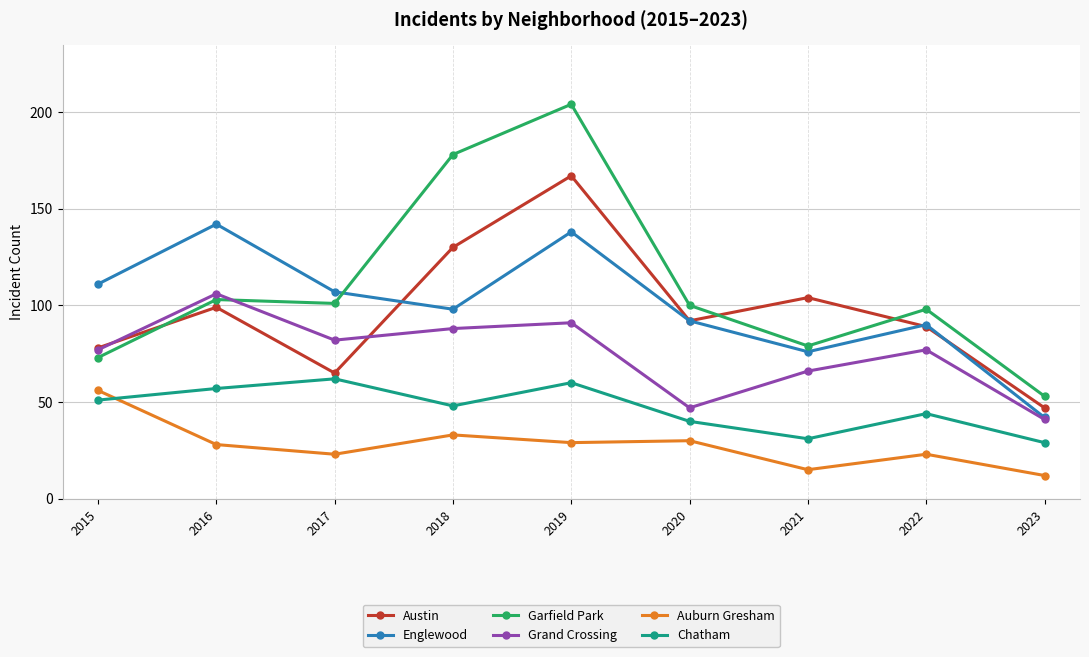

What is the spread (max minus min) of values at 2017?

84